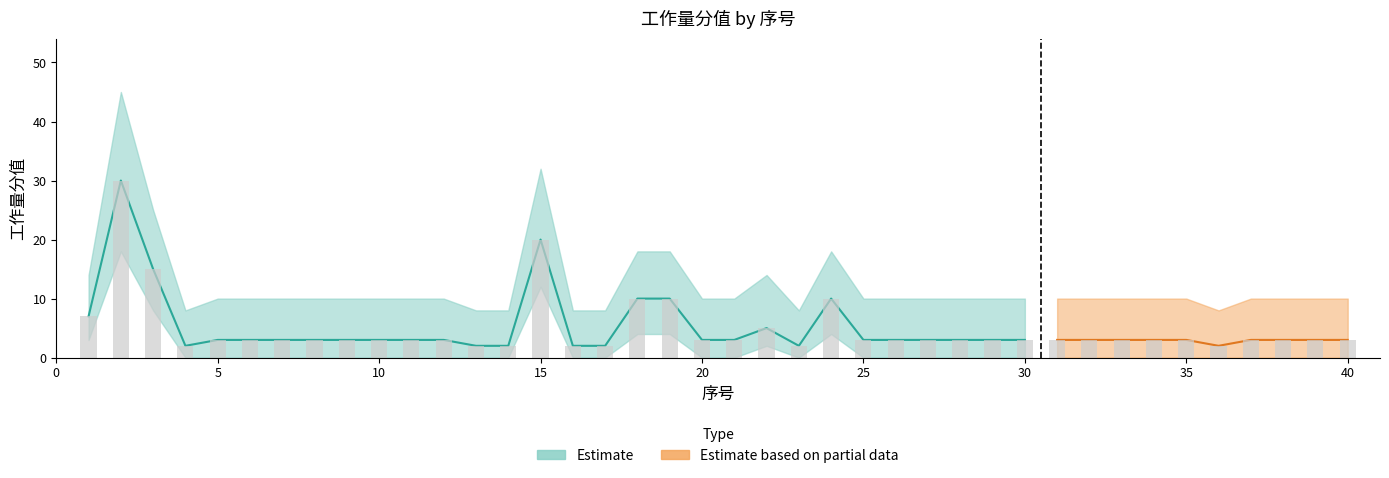

What is the difference between the maximum and minimum values in the upper_estimate series?

37